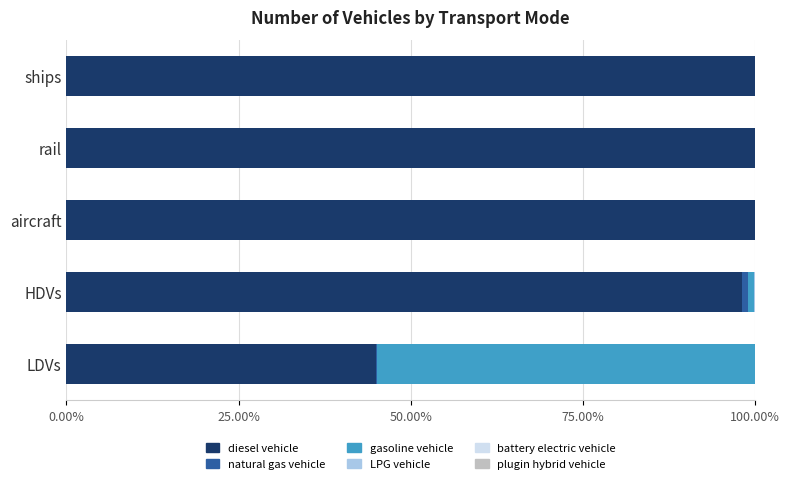

What is the total value across all series at aircraft?

100.0